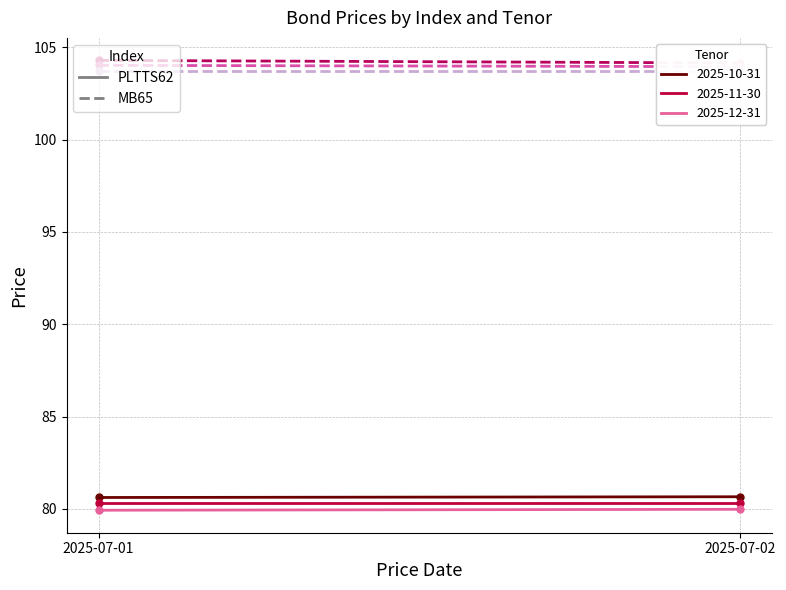

How many lines are shown in the chart?

6